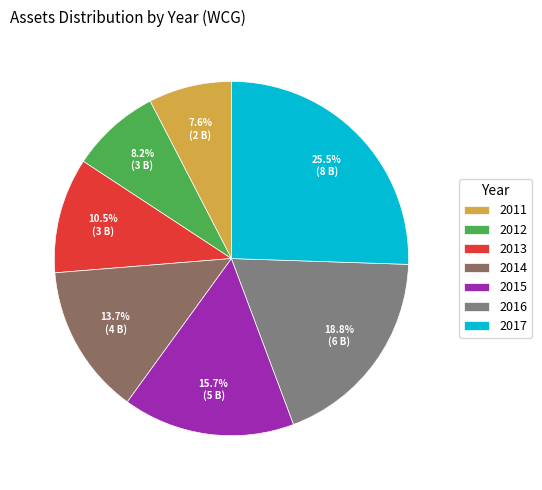

What percentage is the 2014 slice, to the nearest percent?

14%